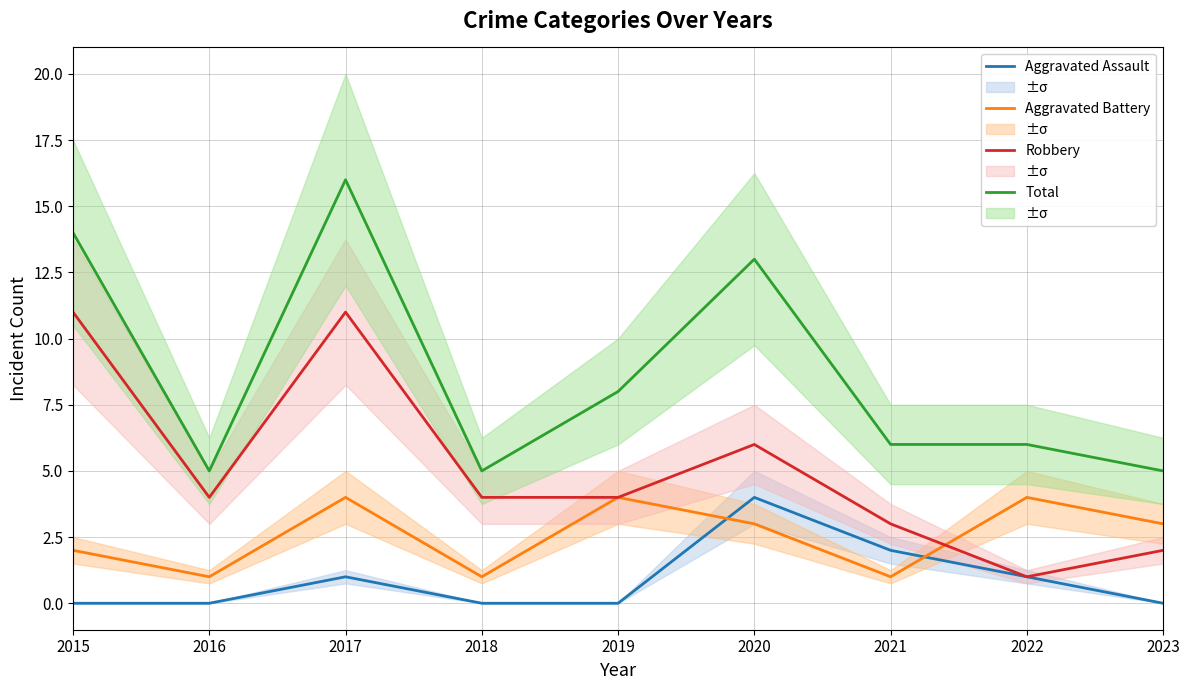

Which series changed the most between 2016 and 2022?

Aggravated Battery